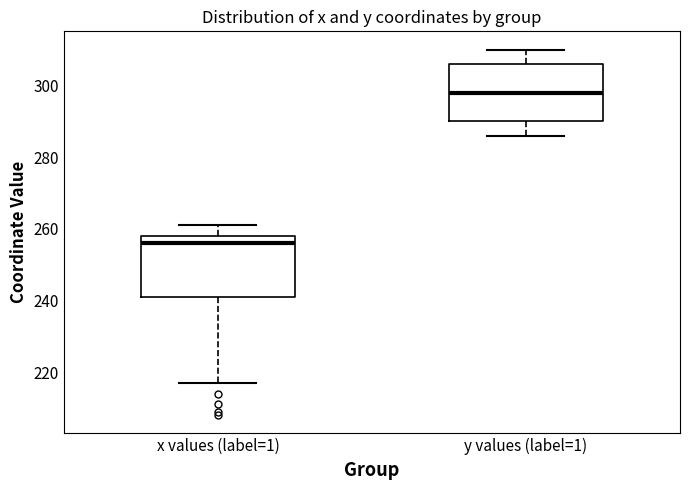

Reading left to right, transcribe this box plot: for each box, give where its median line is, the range the box spans, and where its two whiskers end, as read against the y-axis. The values are not printed on the chart, so give them approximately, as read against the axis.

x values (label=1): median 256, box 242 to 258, whiskers 218 to 262
y values (label=1): median 298, box 290 to 306, whiskers 286 to 310